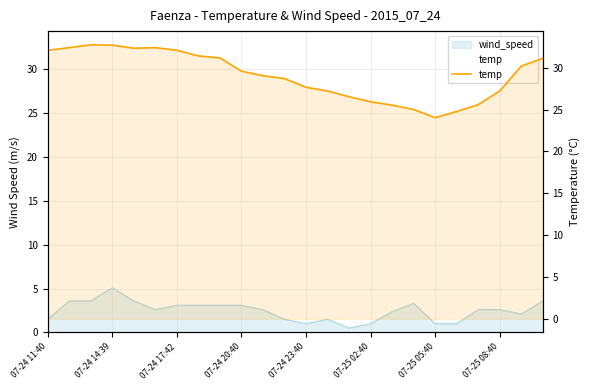

What is the change in value from 07-24 23:40 to 14?

-5.8